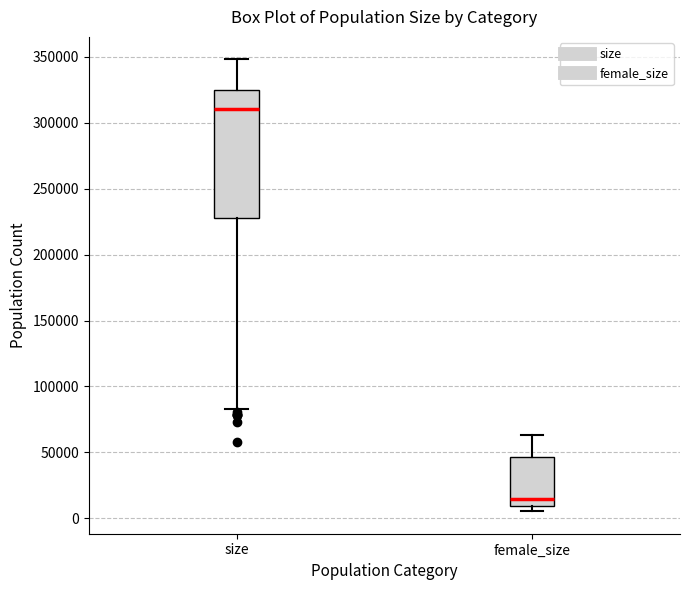

Reading left to right, read every box against the y-axis: the position of its median line, the range the box covers, and the ends of its whiskers. The values are not printed on the chart, so give them approximately, as read against the axis.

size: median 310000, box 230000 to 325000, whiskers 85000 to 350000
female_size: median 15000, box 10000 to 45000, whiskers 5000 to 65000